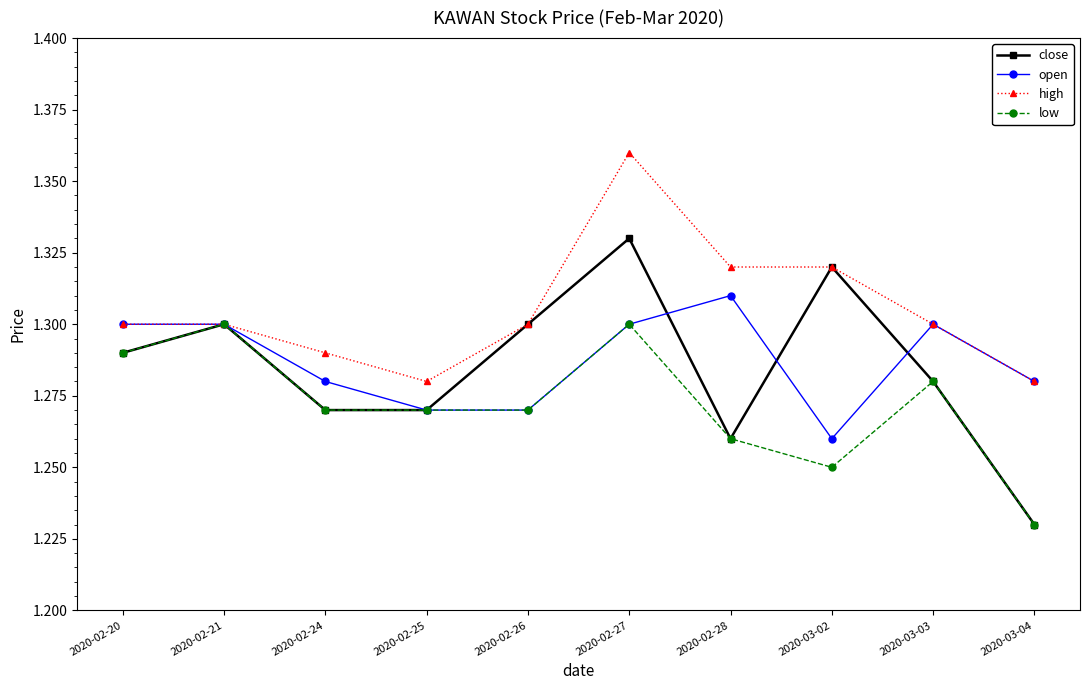

At which category is the sum across all series the highest?

2020-02-27